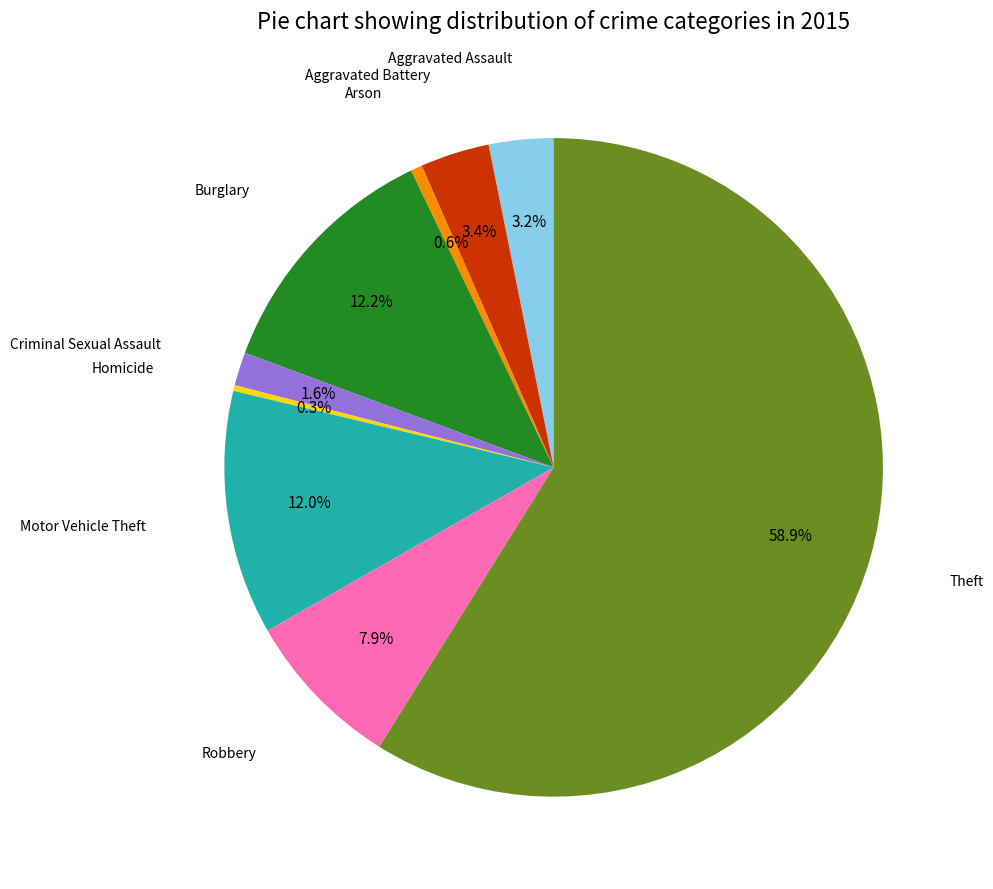

To the nearest percent, what is the average slice percentage?

11%